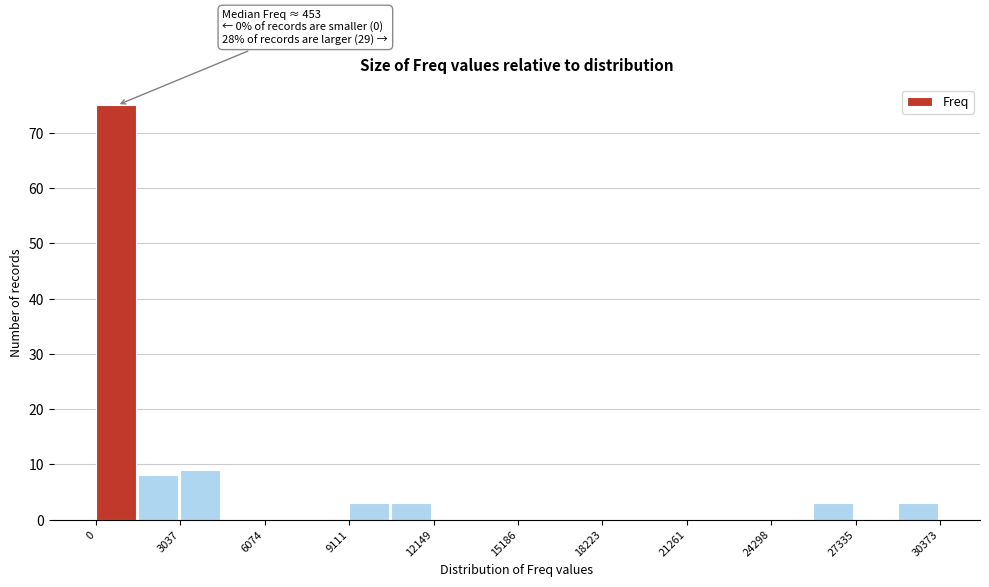

Around what value on the x-axis is the tallest bar? Give the approximate position of its centre, as read against the axis.

500